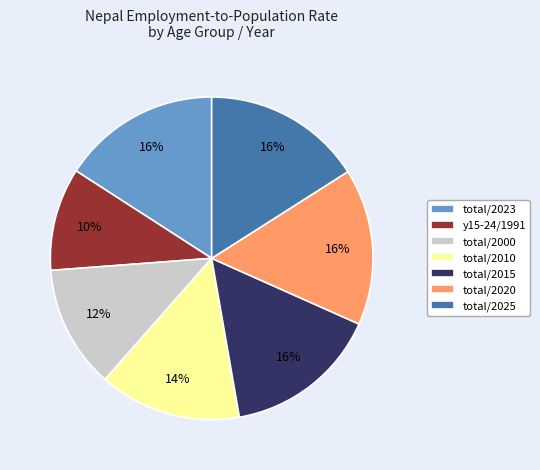

Is it true that total/2010 is 14% of the pie?

True